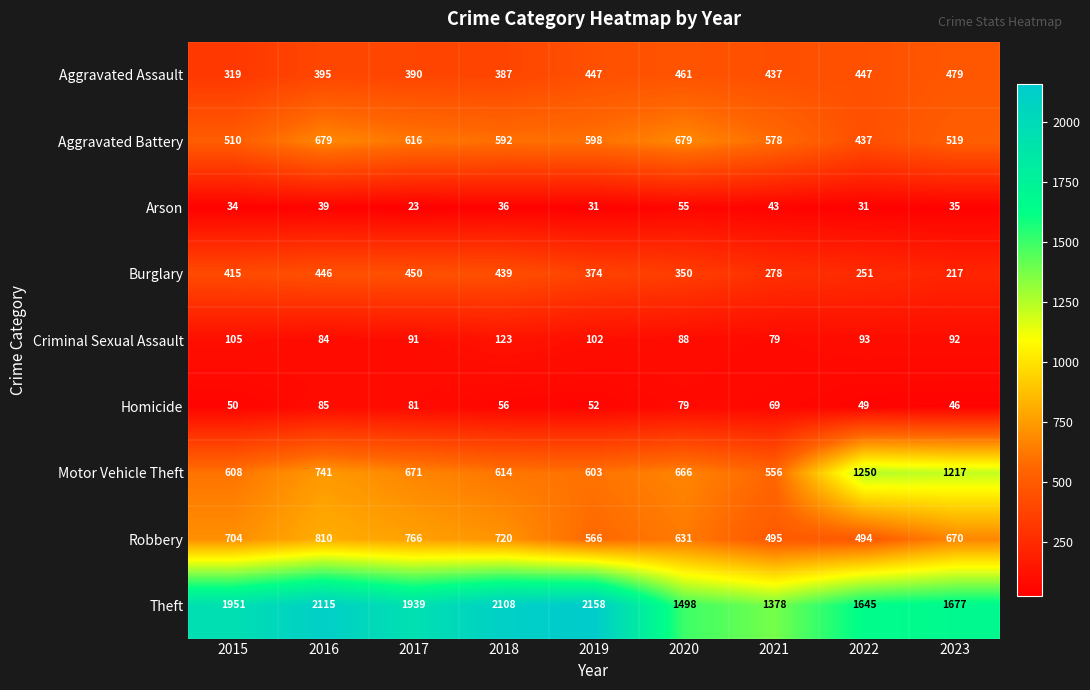

At 2023, list the series in order from largest to smallest.

Theft, Motor Vehicle Theft, Robbery, Aggravated Battery, Aggravated Assault, Burglary, Criminal Sexual Assault, Homicide, Arson